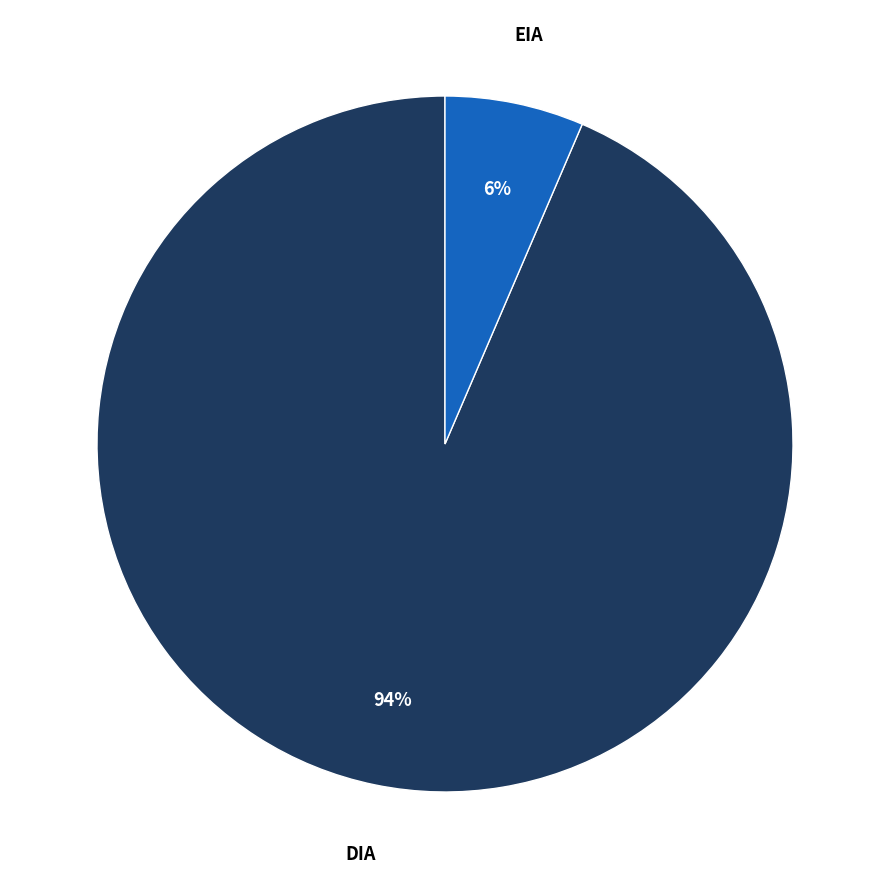

Is there a majority slice in this chart?

Yes